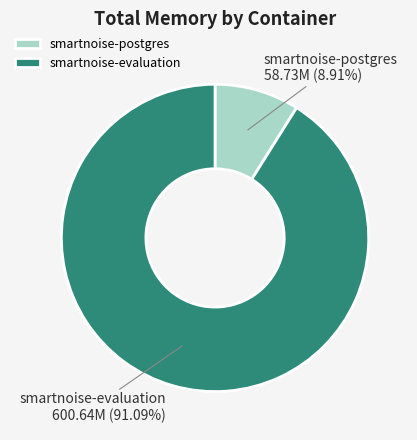

Rank the categories by value from highest to lowest.

smartnoise-evaluation, smartnoise-postgres